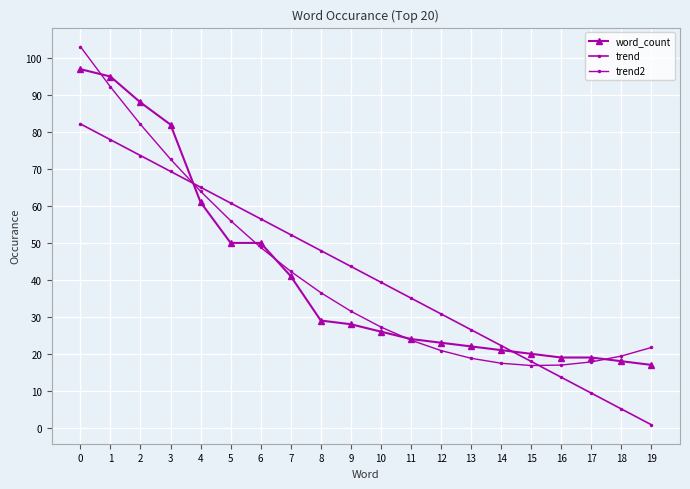

Which label corresponds to the smallest value in the chart?

19